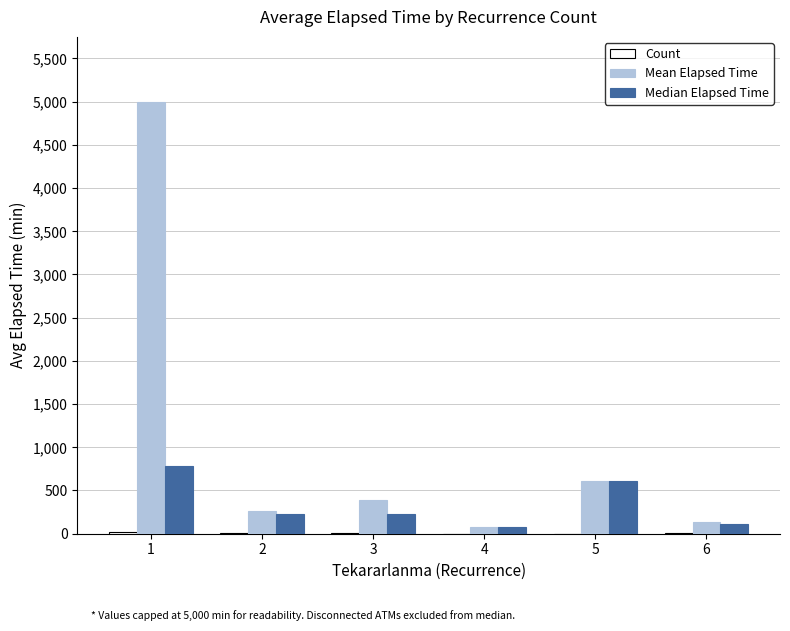

Are the bars horizontal?

No